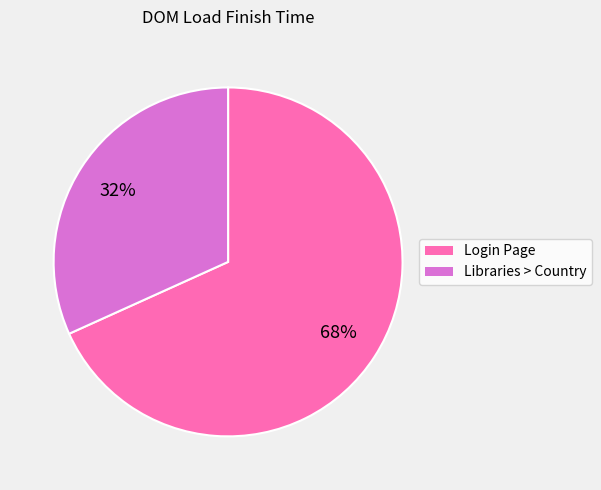

Does Login Page represent more than half of the total?

Yes